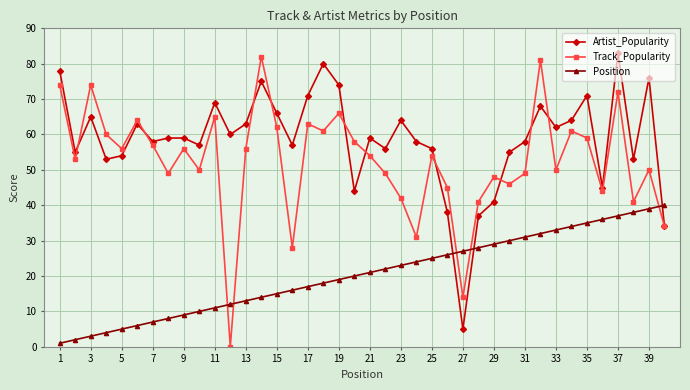

How many interior local valleys does the Track_Popularity series have?

13